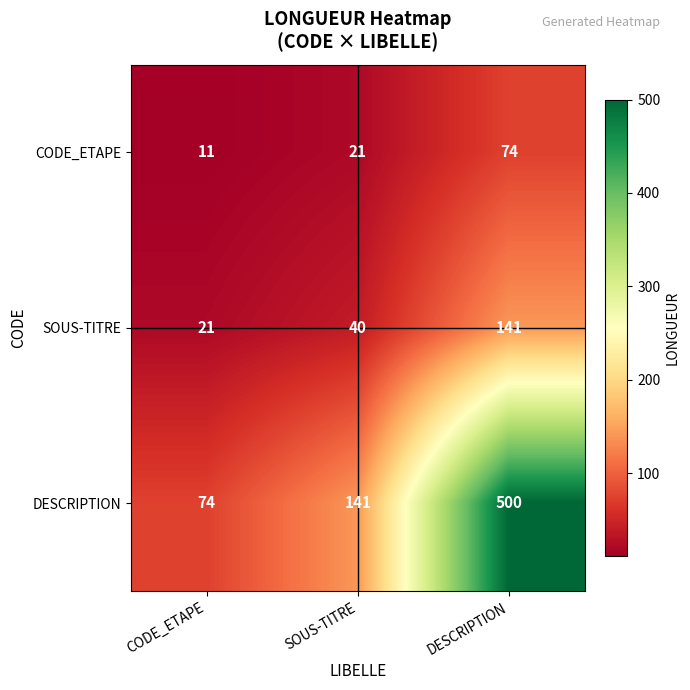

What is the greatest value displayed?

500